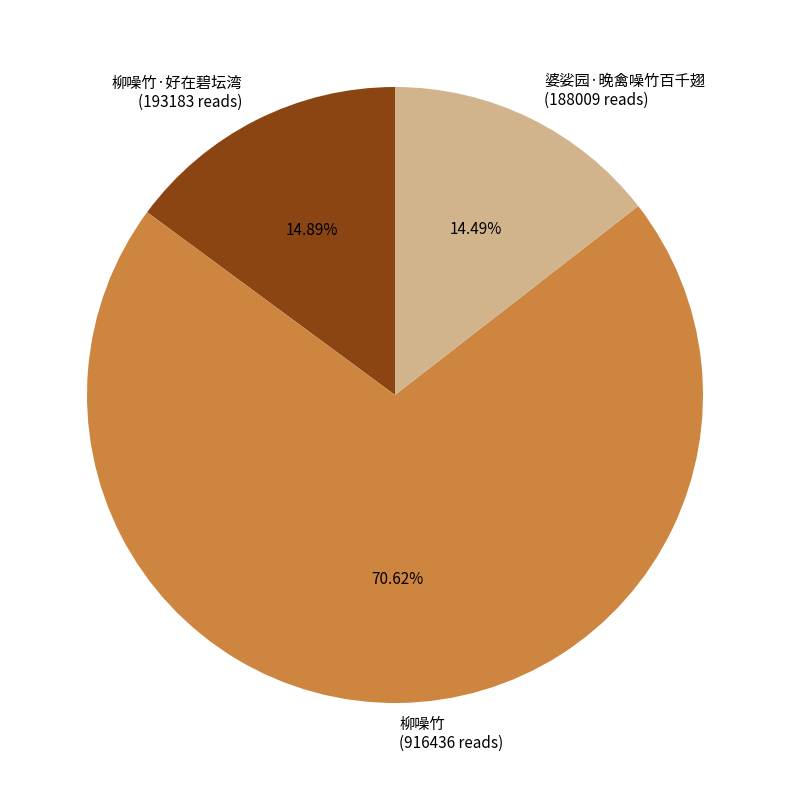

To the nearest percent, what is the average slice percentage?

33%